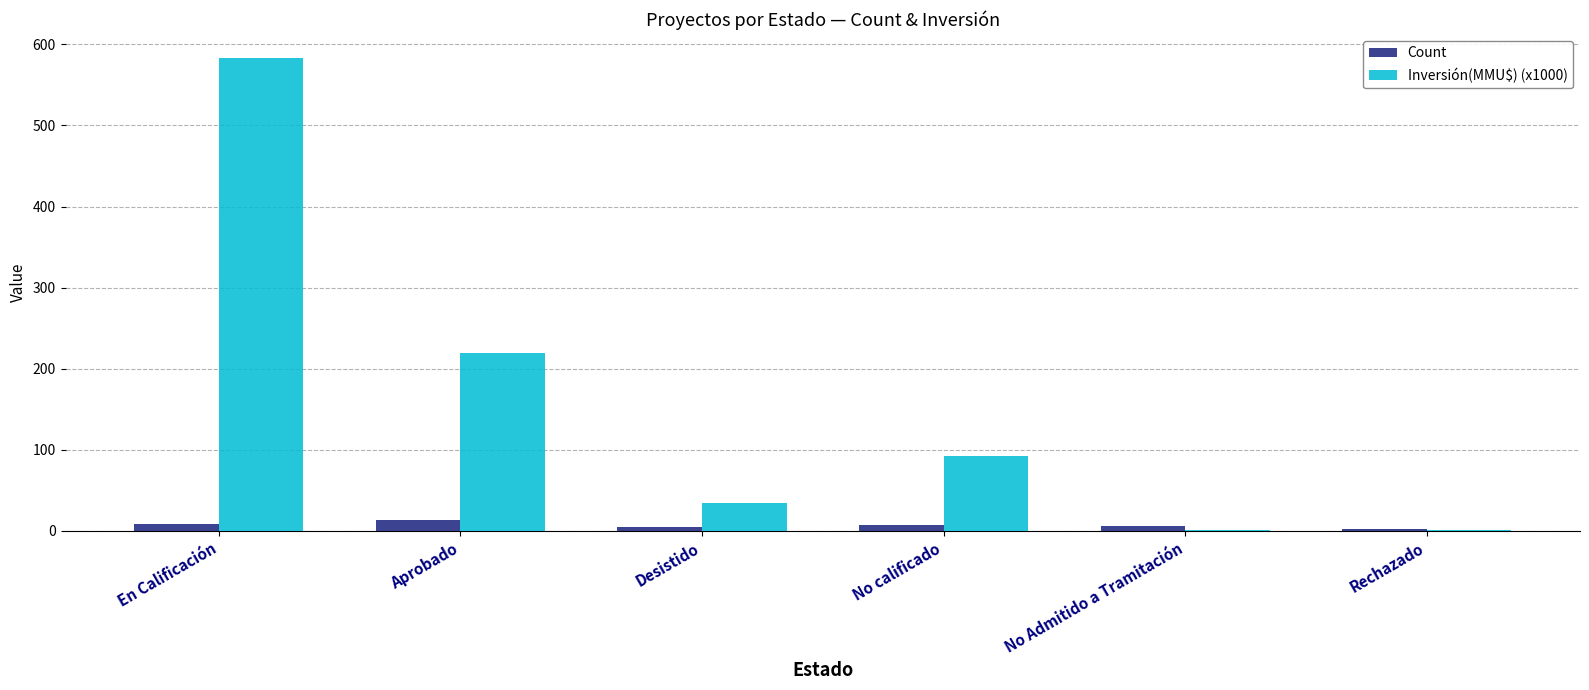

Is it true that Inversión(MMU$) (x1000) equals 34.3 at Desistido?

True